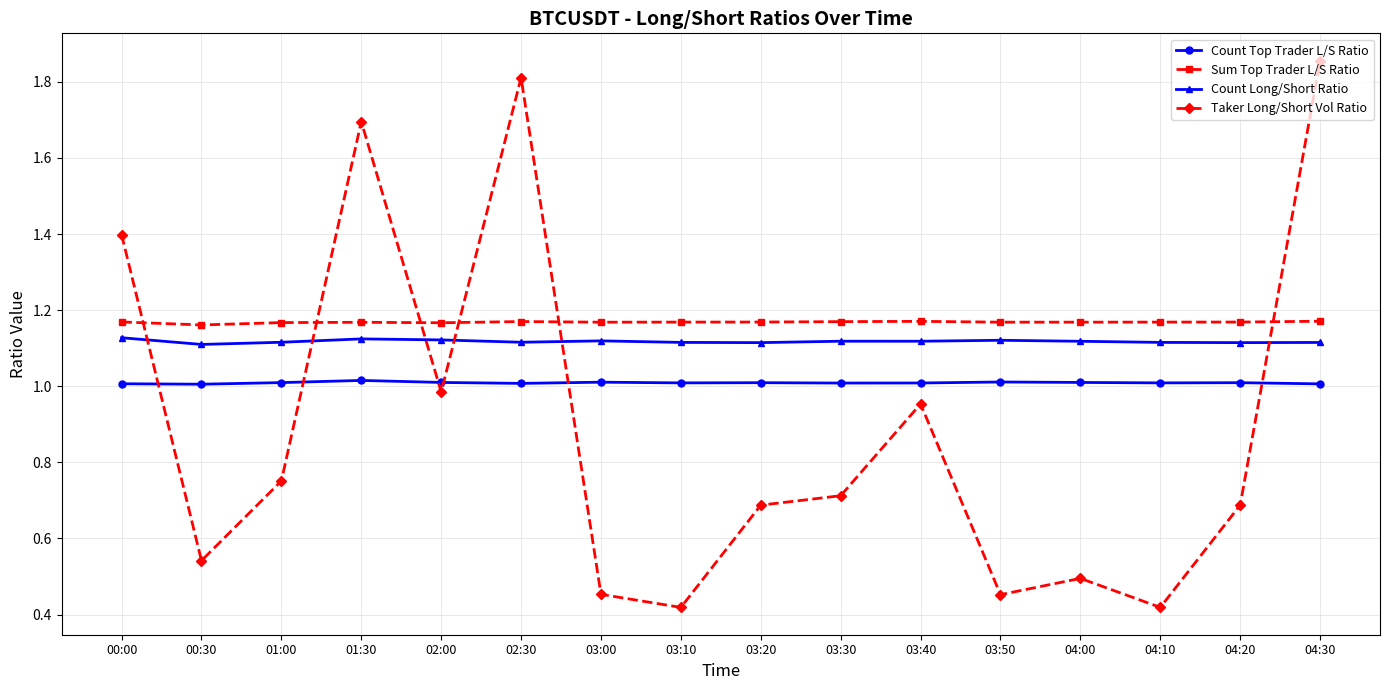

Which category has the highest value across all series?

04:30